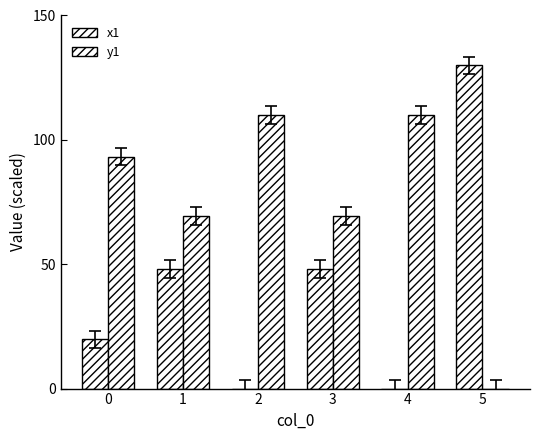

Which category has the highest value in the x1 series?

5